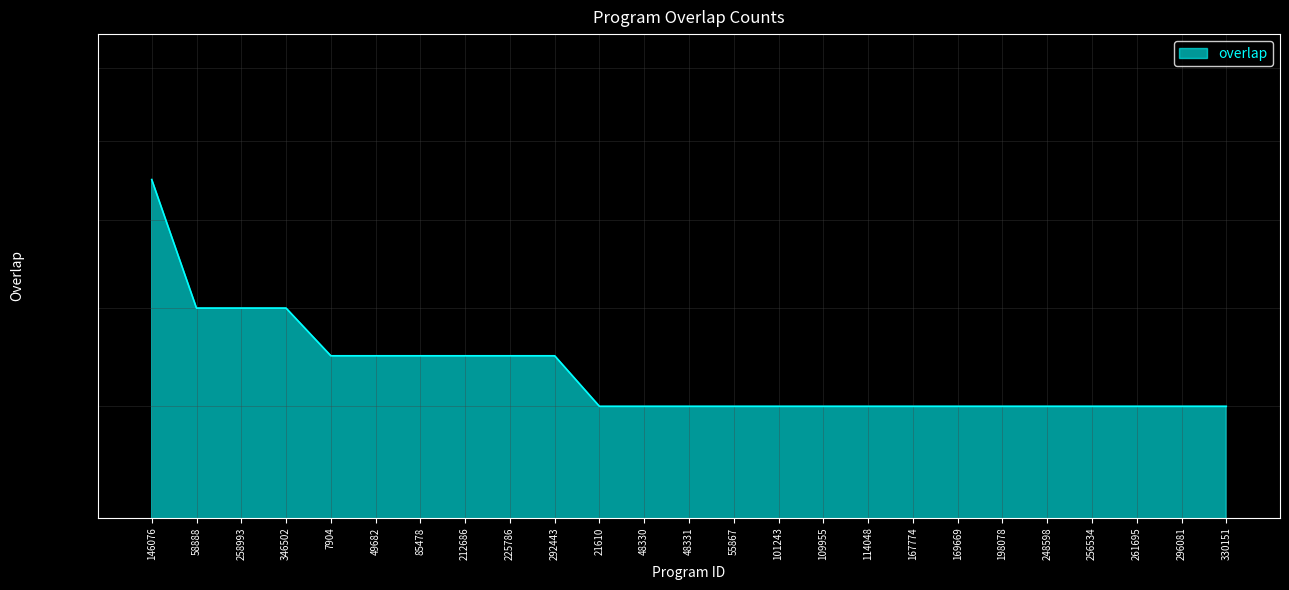

The value at 292443 is 7. True or false?

False